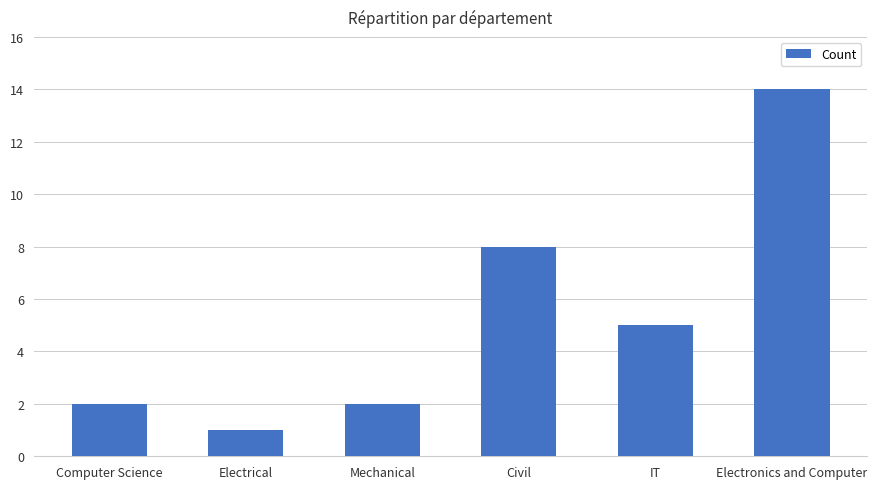

Are the bars horizontal?

No